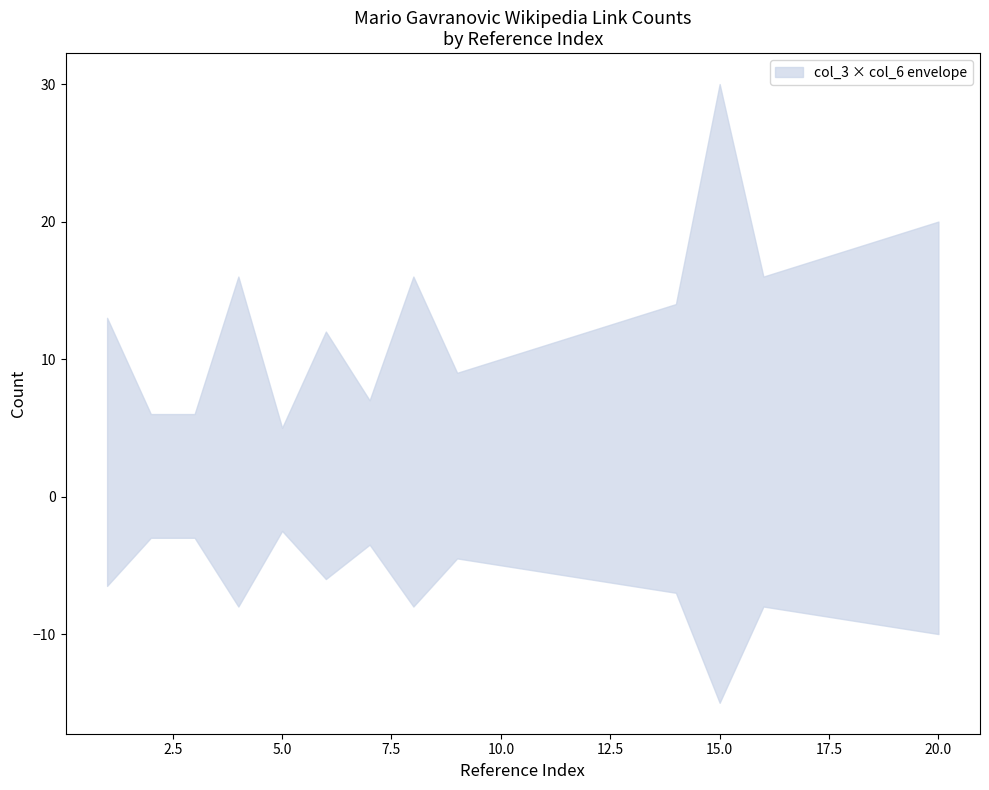

At how many categories does at least one series exceed 18?

2